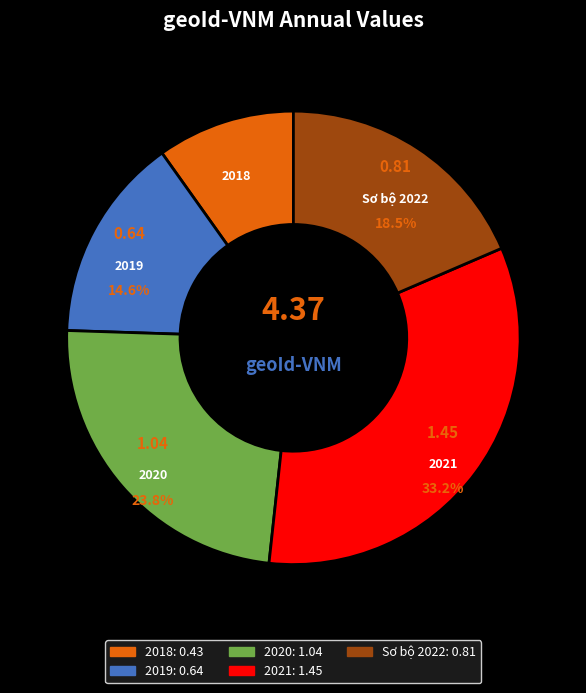

Approximately how many times larger is the value at 2018 compared to 2021?

0.3